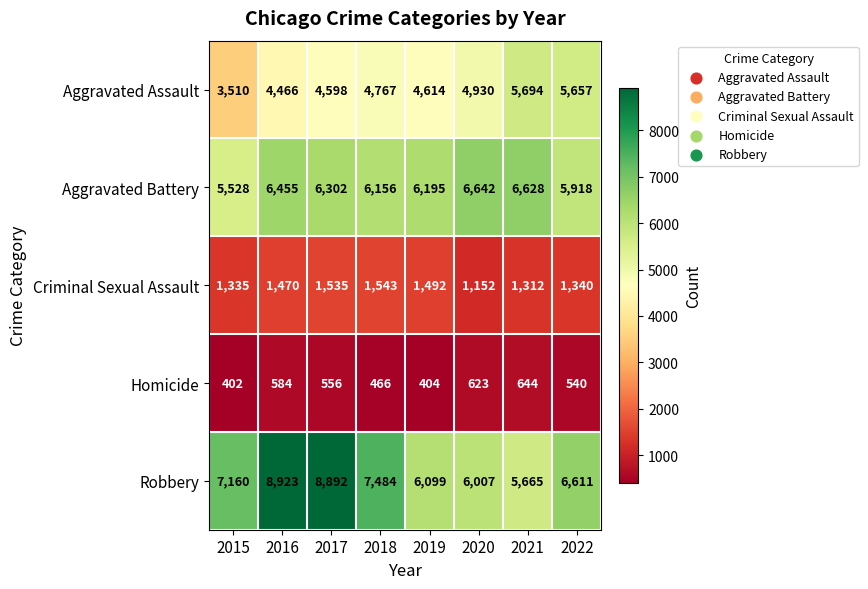

What is the minimum value shown in the chart?

402